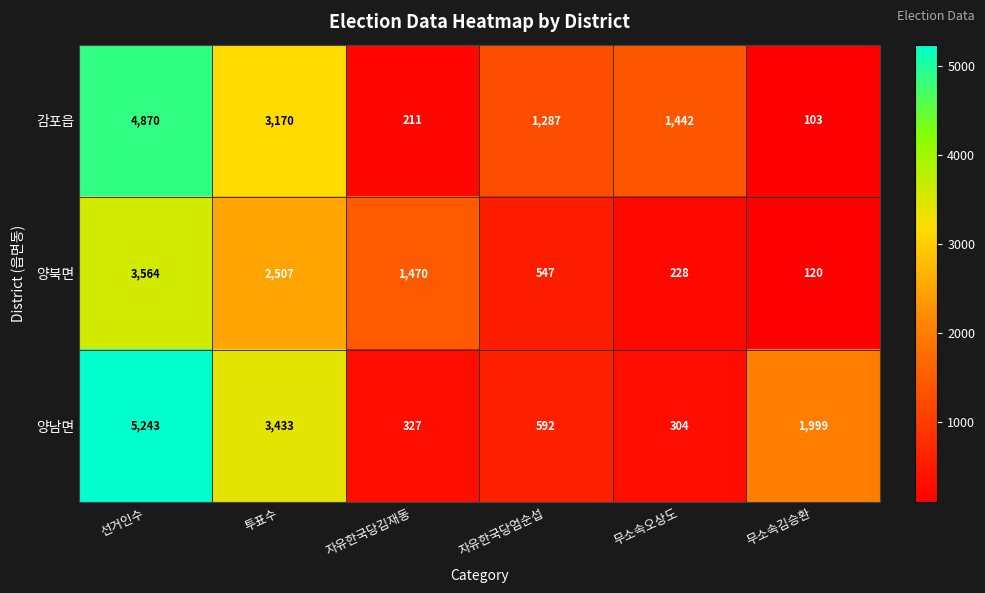

True or false: 양남면 has a value of 5243 at 선거인수.

True